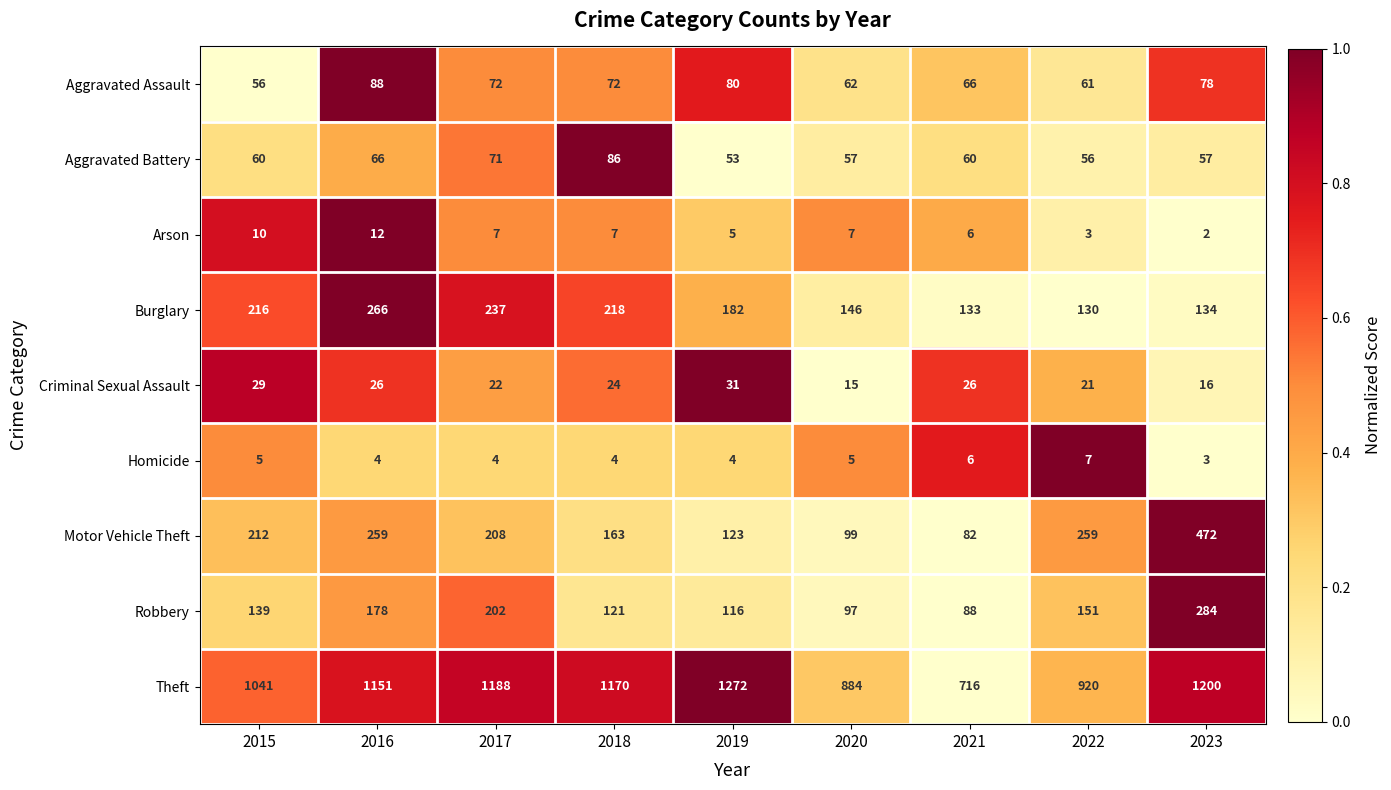

What is the total value across all series at 2021?

1183